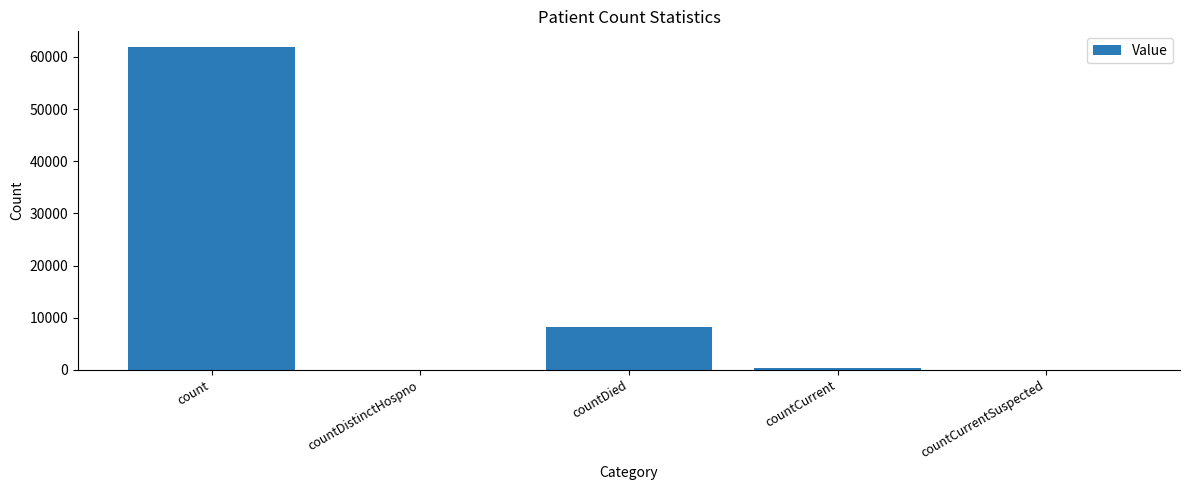

What is the greatest value displayed?

61830